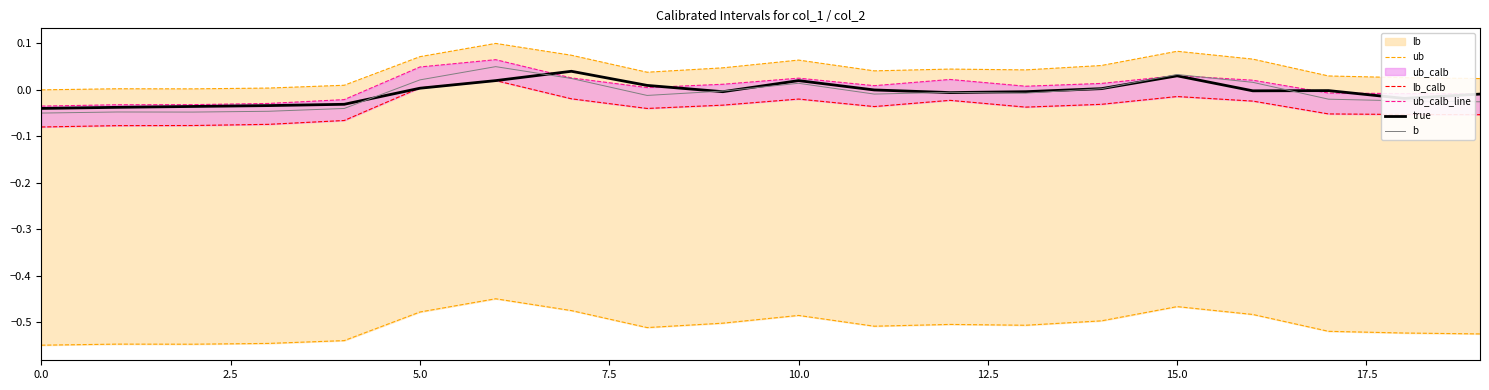

Reading left to right, extract all data points from this chart.

lb: -0.6	-0.5	-0.5	-0.5	-0.5	-0.5	-0.5	-0.5	-0.5	-0.5	-0.5	-0.5	-0.5	-0.5	-0.5	-0.5	-0.5	-0.5	-0.5	-0.5
ub: 0.0	0.0	0.0	0.0	0.0	0.1	0.1	0.1	0.0	0.0	0.1	0.0	0.0	0.0	0.1	0.1	0.1	0.0	0.0	0.0
lb_calb: -0.1	-0.1	-0.1	-0.1	-0.1	0.0	0.0	-0.0	-0.0	-0.0	-0.0	-0.0	-0.0	-0.0	-0.0	-0.0	-0.0	-0.1	-0.1	-0.1
ub_calb_line: -0.0	-0.0	-0.0	-0.0	-0.0	0.0	0.1	0.0	0.0	0.0	0.0	0.0	0.0	0.0	0.0	0.0	0.0	-0.0	-0.0	-0.0
true: -0.0	-0.0	-0.0	-0.0	-0.0	0.0	0.0	0.0	0.0	-0.0	0.0	-0.0	-0.0	-0.0	0.0	0.0	-0.0	-0.0	-0.0	-0.0
b: -0.1	-0.0	-0.0	-0.0	-0.0	0.0	0.1	0.0	-0.0	-0.0	0.0	-0.0	-0.0	-0.0	0.0	0.0	0.0	-0.0	-0.0	-0.0